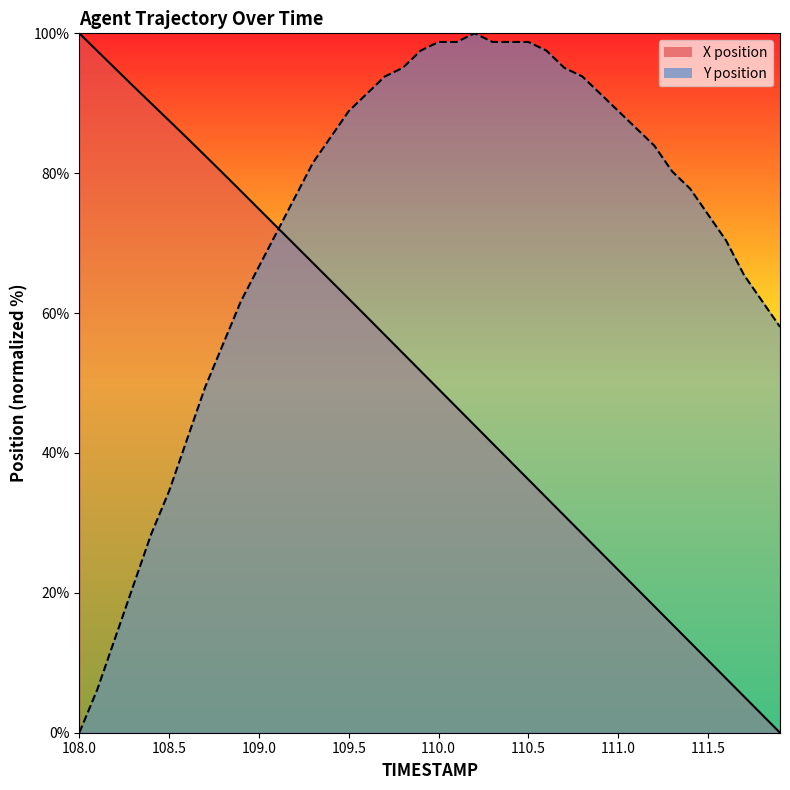

What is the maximum value shown in the chart?

100.0